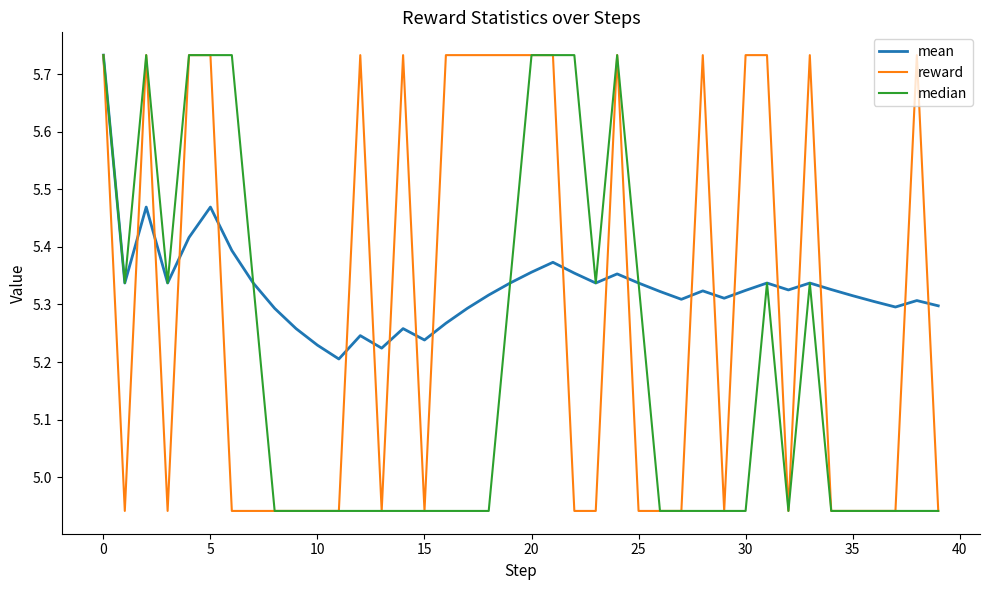

Rank the series by their average value, from highest to lowest.

mean, reward, median